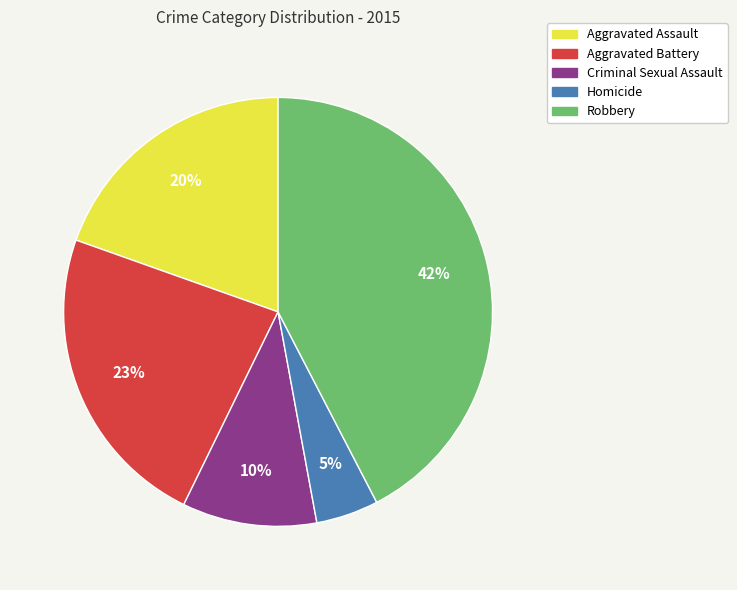

Which slice is the smallest?

Homicide